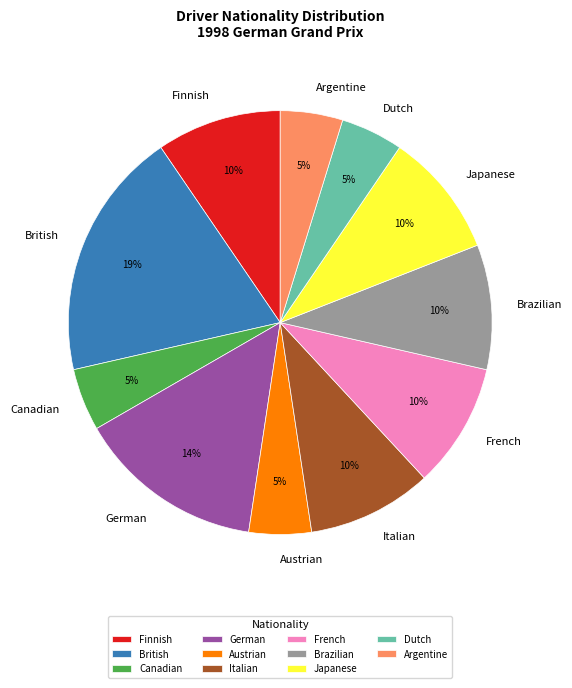

How many slices are in this pie chart?

11